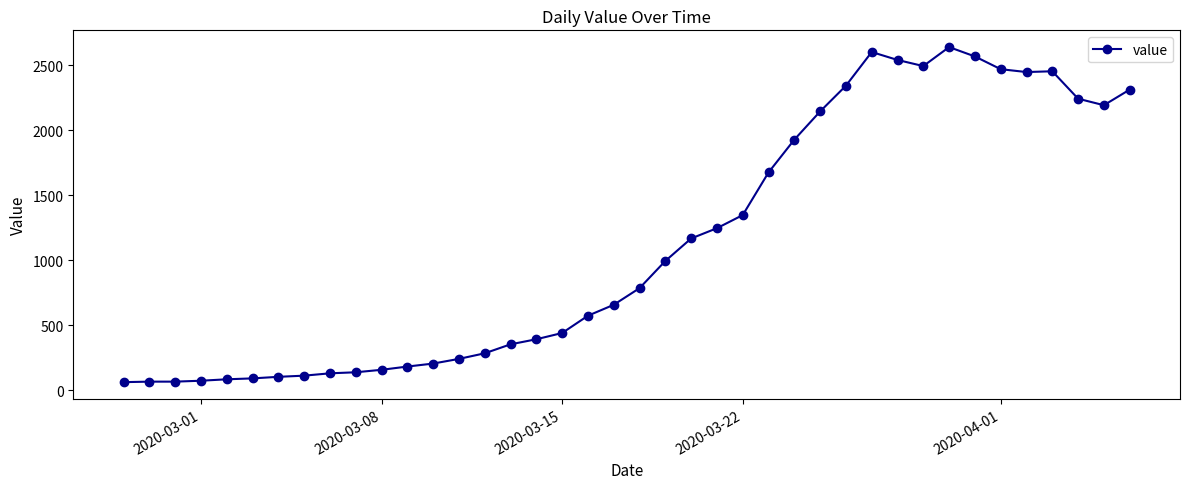

What is the value of the 39th point from the left?

2191